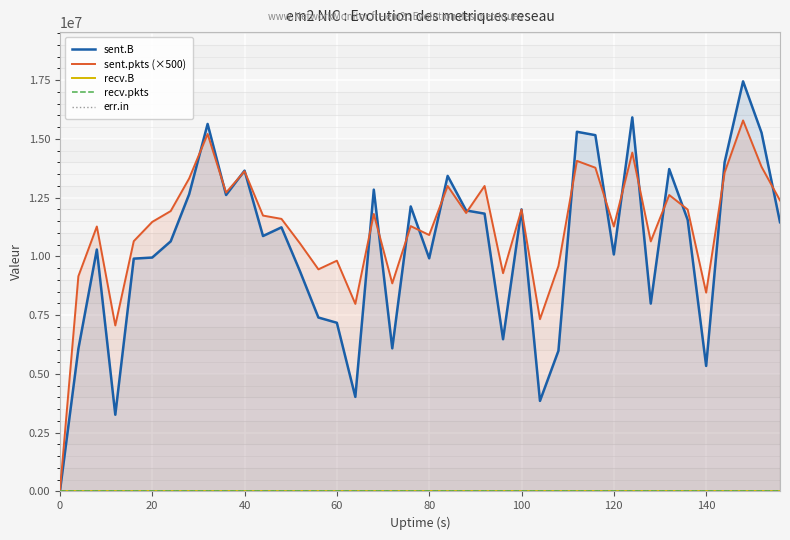

List the series in order of their peak value, lowest first.

recv.B, recv.pkts, err.in, sent.pkts (×500), sent.B